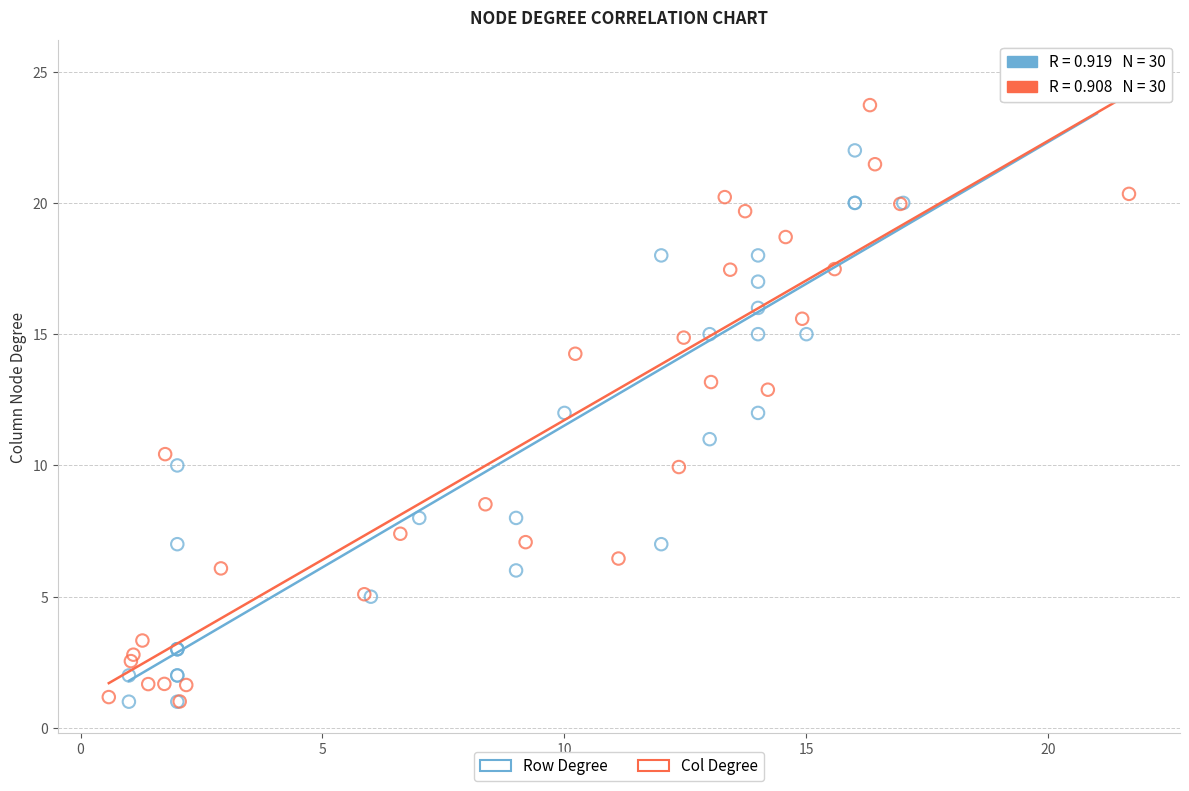

Which series reaches the maximum Y coordinate?

Row Degree